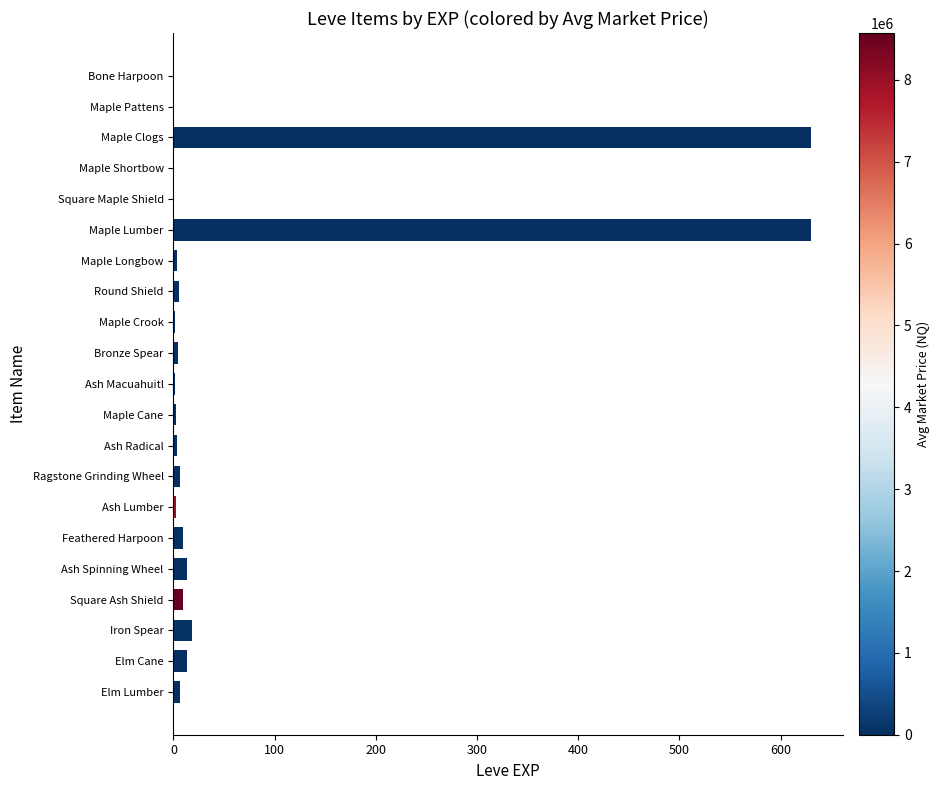

The value at Iron Spear is 18. True or false?

True